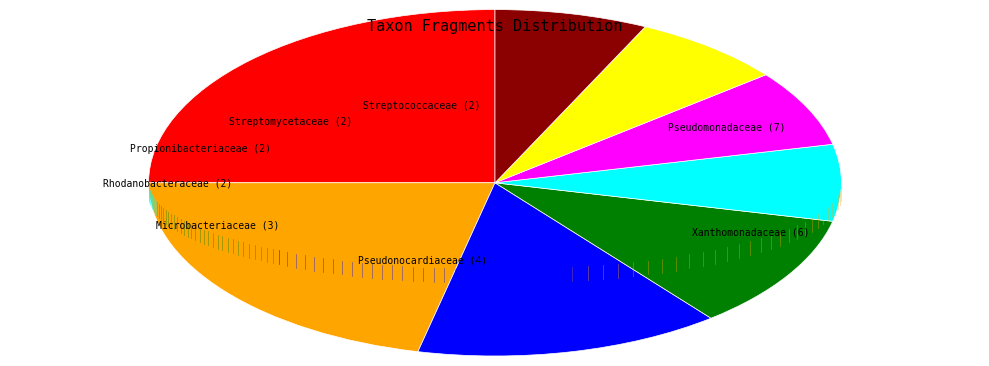

Which slice is the largest?

Pseudomonadaceae